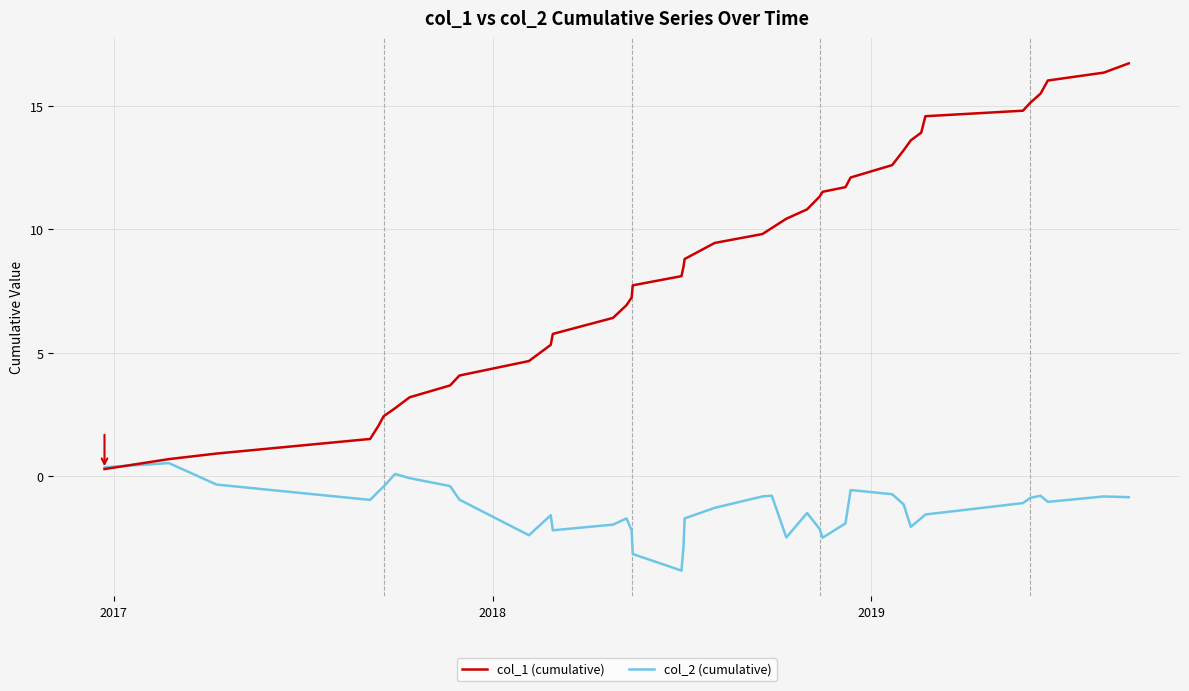

Which series has the largest total across all categories?

col_1 (cumulative)